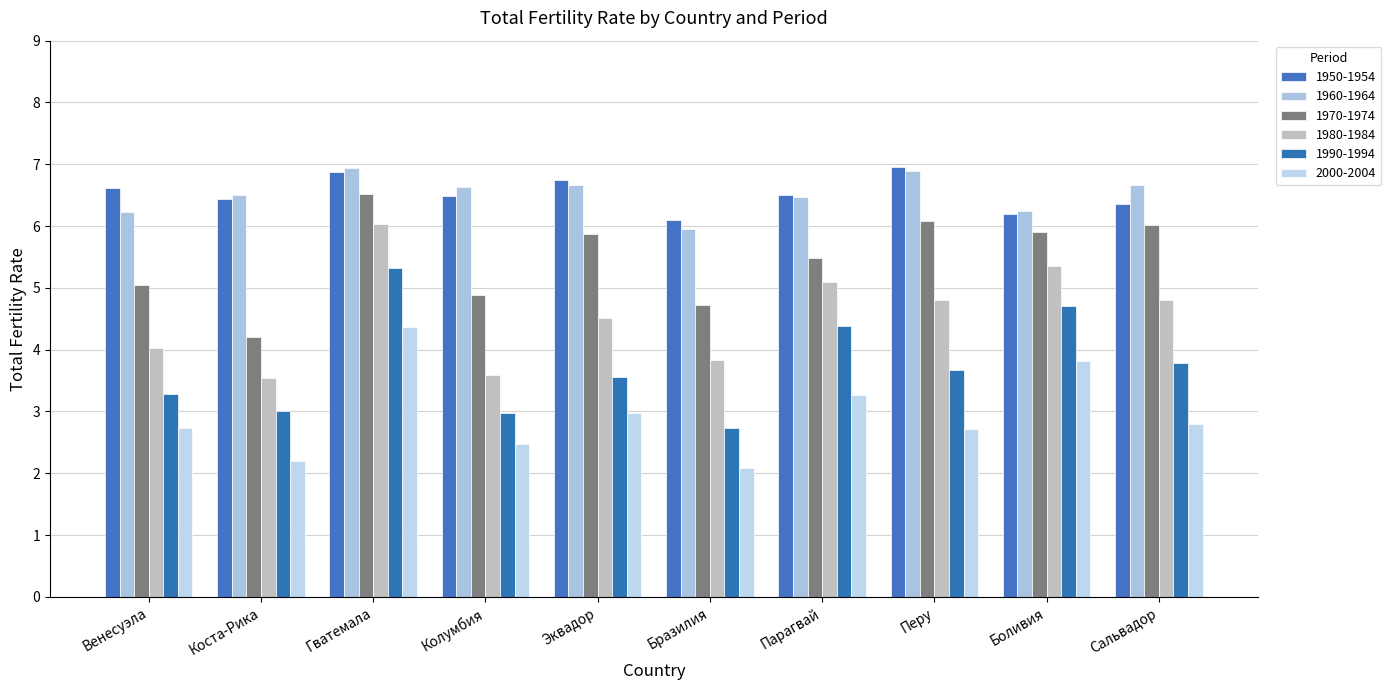

Reading left to right, extract all data points from this chart.

1950-1954: Венесуэла=6.6	Коста-Рика=6.4	Гватемала=6.9	Колумбия=6.5	Эквадор=6.8	Бразилия=6.1	Парагвай=6.5	Перу=7.0	Боливия=6.2	Сальвадор=6.4
1960-1964: Венесуэла=6.2	Коста-Рика=6.5	Гватемала=6.9	Колумбия=6.6	Эквадор=6.7	Бразилия=6.0	Парагвай=6.5	Перу=6.9	Боливия=6.2	Сальвадор=6.7
1970-1974: Венесуэла=5.0	Коста-Рика=4.2	Гватемала=6.5	Колумбия=4.9	Эквадор=5.9	Бразилия=4.7	Парагвай=5.5	Перу=6.1	Боливия=5.9	Сальвадор=6.0
1980-1984: Венесуэла=4.0	Коста-Рика=3.5	Гватемала=6.0	Колумбия=3.6	Эквадор=4.5	Бразилия=3.8	Парагвай=5.1	Перу=4.8	Боливия=5.3	Сальвадор=4.8
1990-1994: Венесуэла=3.3	Коста-Рика=3.0	Гватемала=5.3	Колумбия=3.0	Эквадор=3.6	Бразилия=2.7	Парагвай=4.4	Перу=3.7	Боливия=4.7	Сальвадор=3.8
2000-2004: Венесуэла=2.7	Коста-Рика=2.2	Гватемала=4.4	Колумбия=2.5	Эквадор=3.0	Бразилия=2.1	Парагвай=3.3	Перу=2.7	Боливия=3.8	Сальвадор=2.8